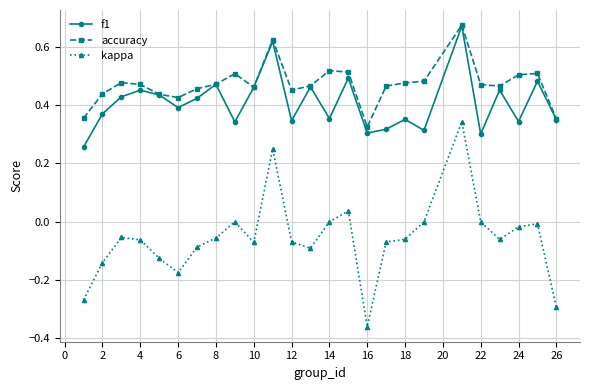

True or false: accuracy and kappa cross at least once.

False